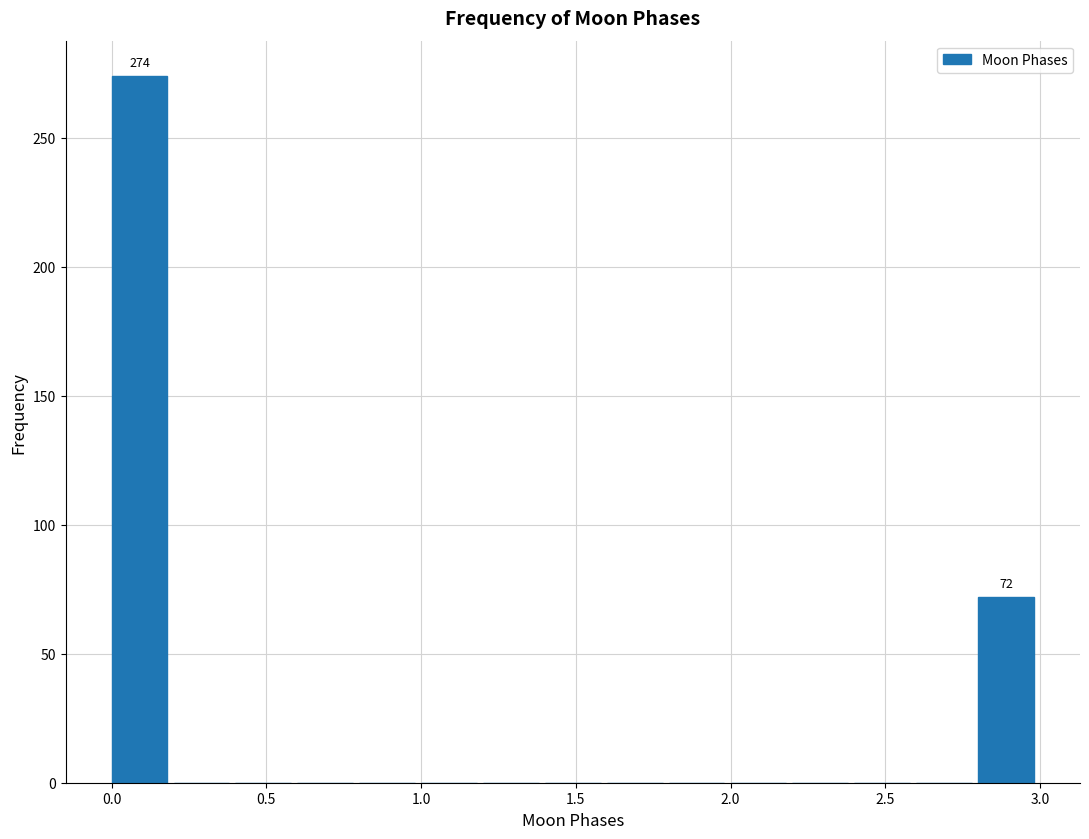

Which range on the x-axis has the tallest bar?

0.0 to 0.2